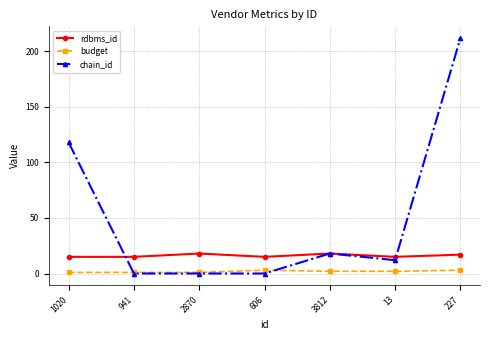

At which label is chain_id closest to 106?

1020